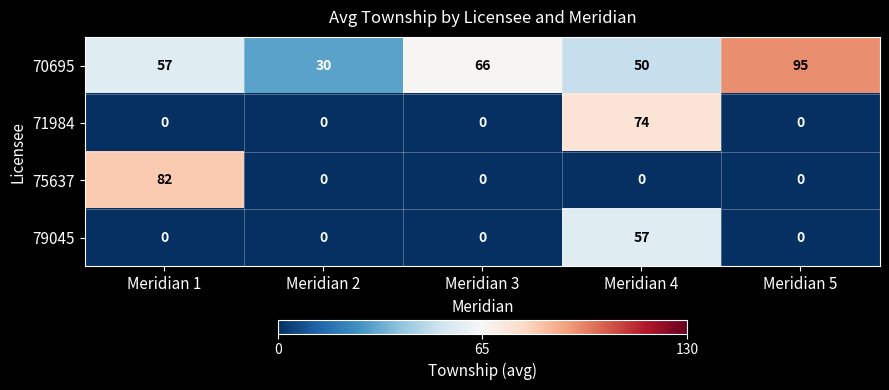

List the series in order of their peak value, highest first.

70695, 75637, 71984, 79045